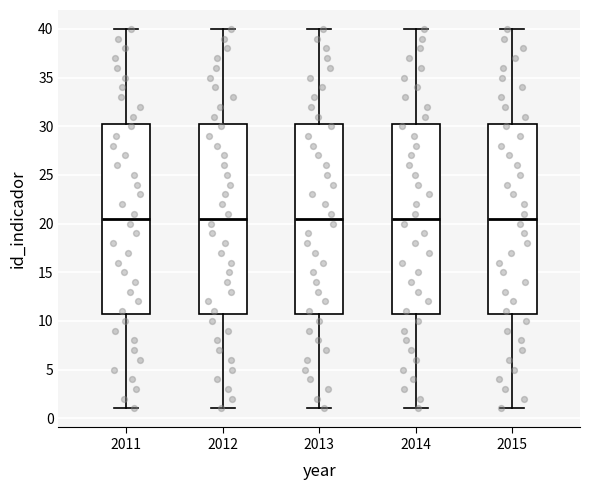

Where does the upper whisker of the box at x = 2011 end on the y-axis? The values are not printed on the chart, so give them approximately, as read against the axis.

40.0